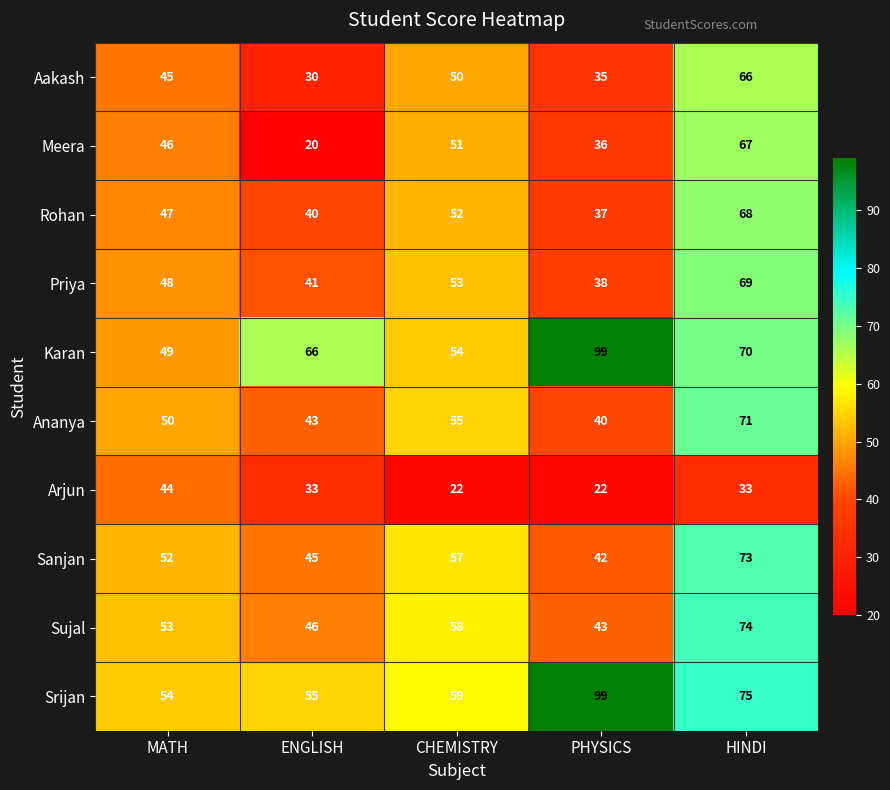

What is the highest value of the Sanjan series?

73